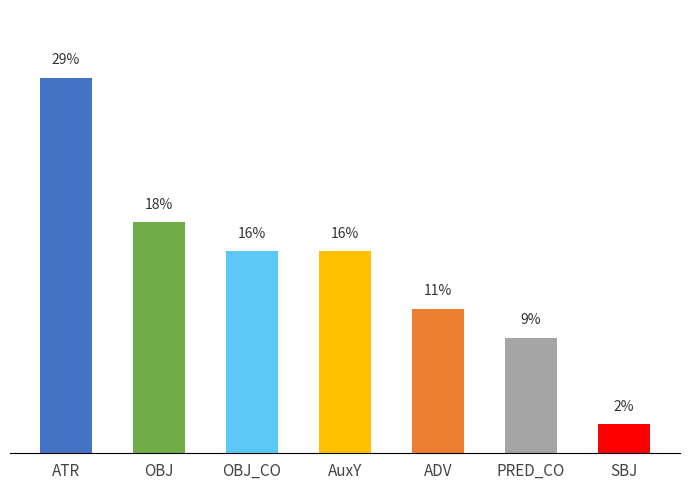

What is the label of the 5th bar from the left?

ADV